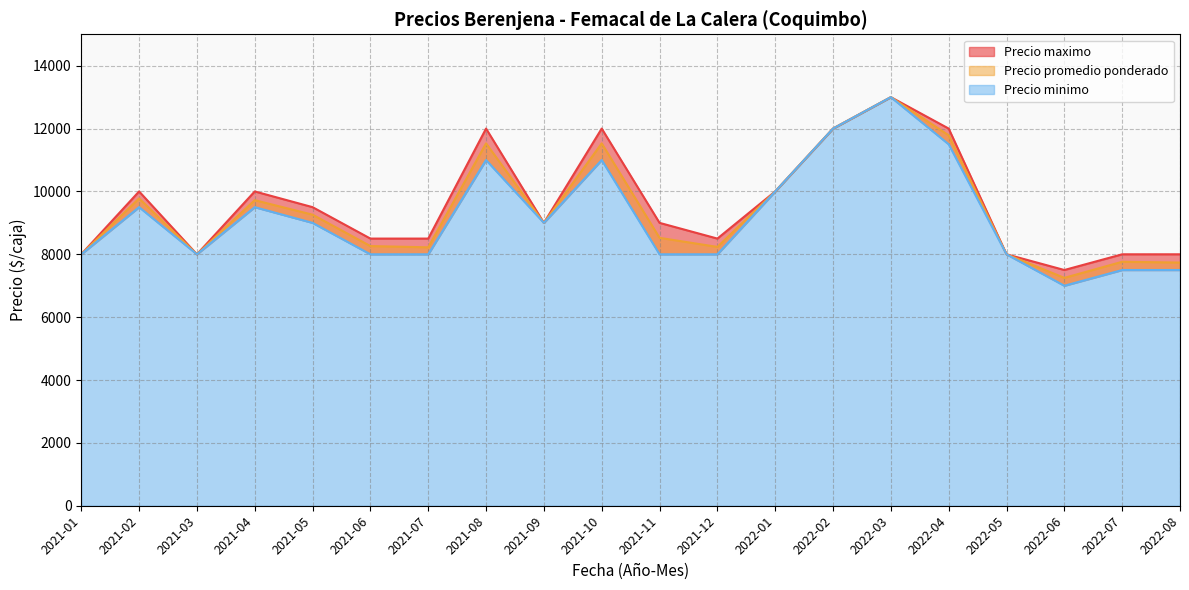

What is the approximate value of Precio promedio ponderado at 2021-07?

8222